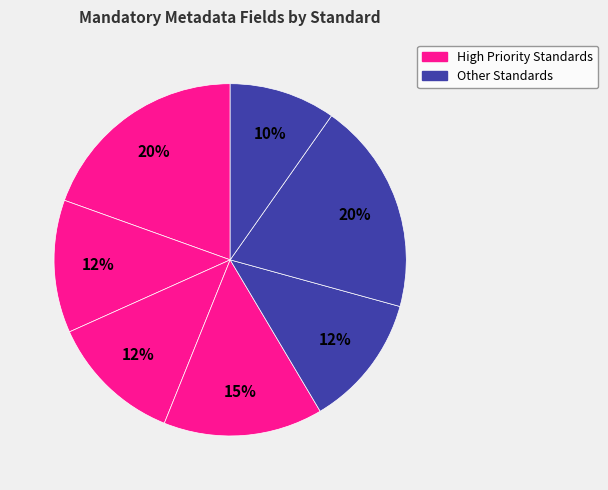

Is there a majority slice in this chart?

No